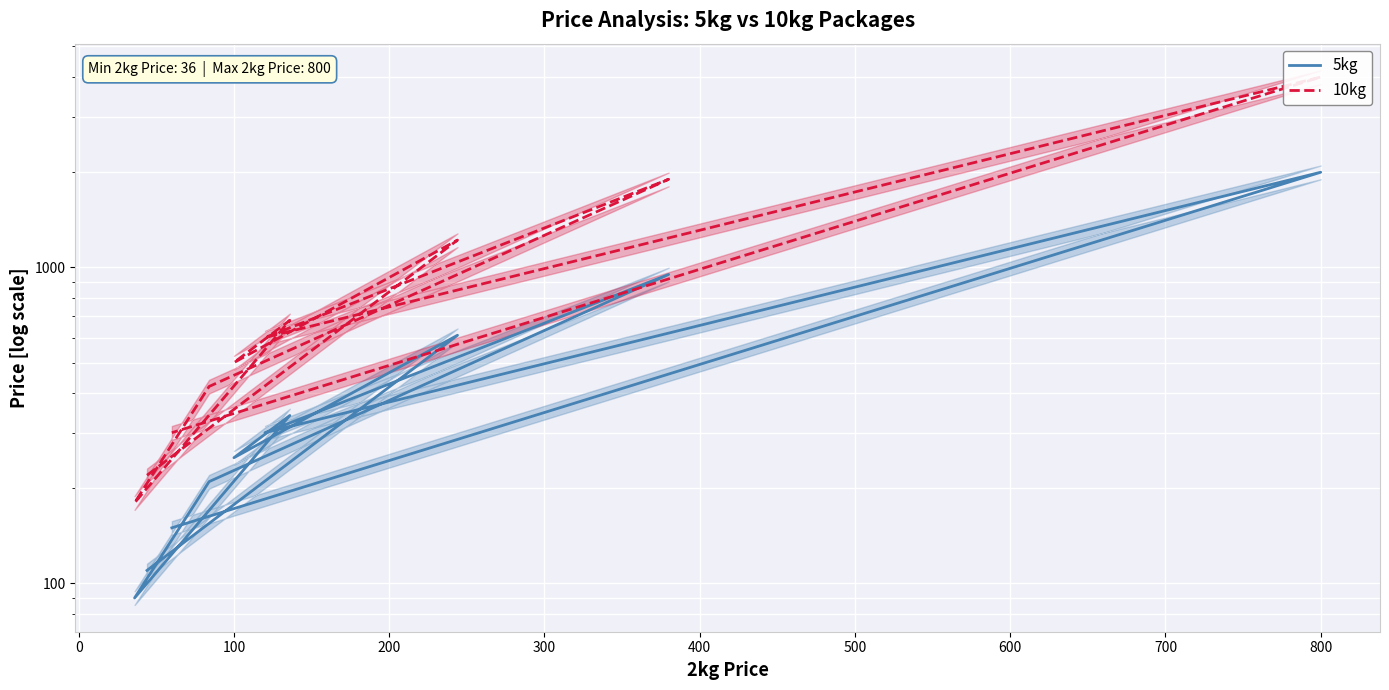

What is the difference between the second highest and second lowest values in the 10kg series?

1680